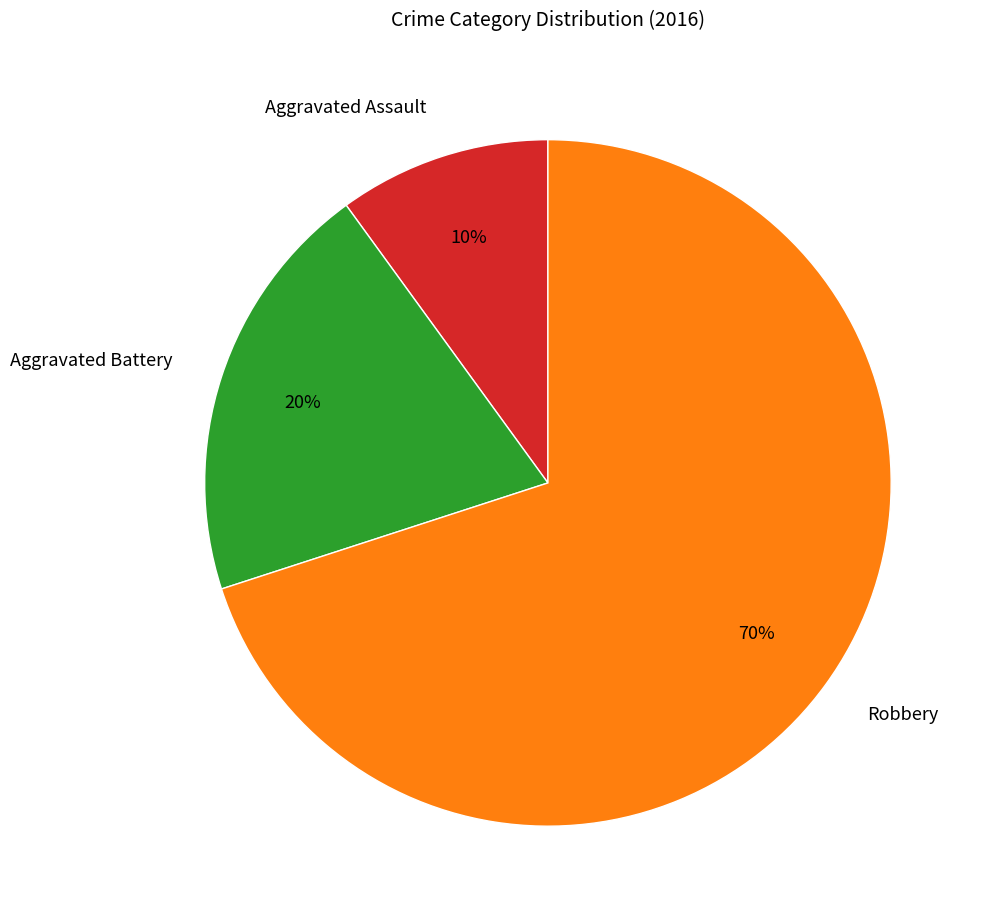

To the nearest percent, what is the difference between the largest and smallest slice percentages?

60%